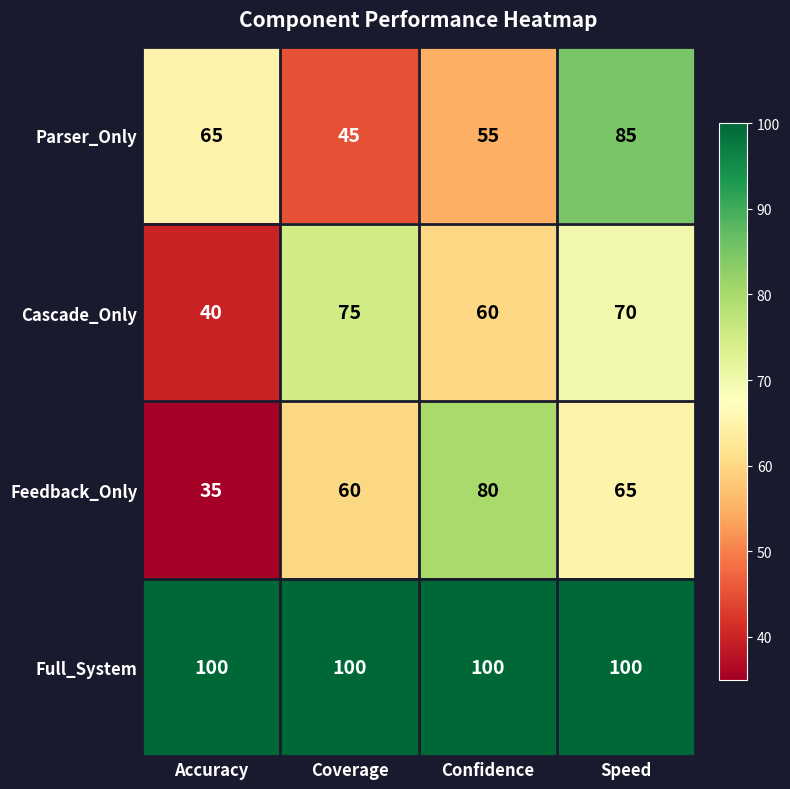

What is the total value across all series at Confidence?

295